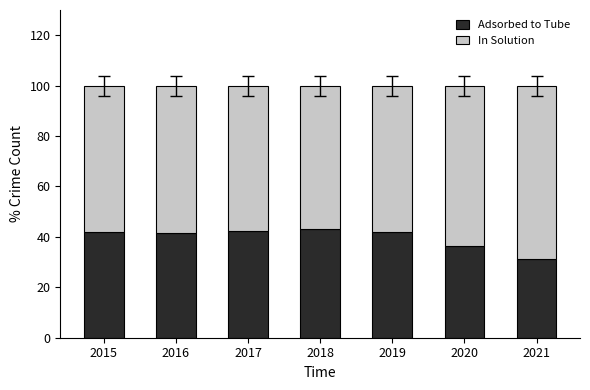

What is the sum of the Adsorbed to Tube values at 2018 and 2017?

85.2